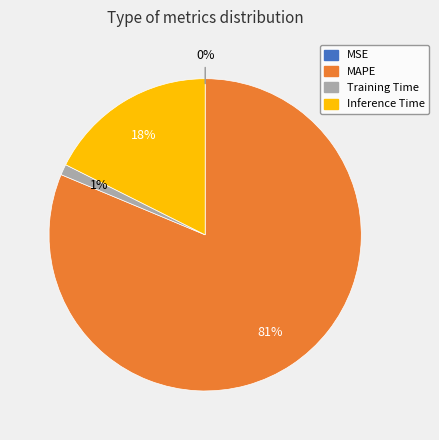

Is MAPE the majority of the pie?

Yes